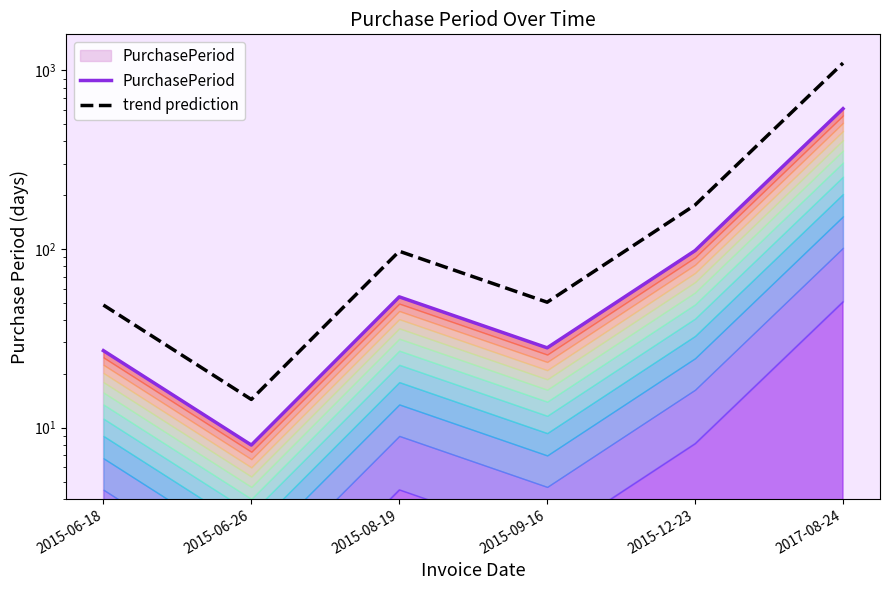

What is the total value across all series at 2015-06-18?

75.6